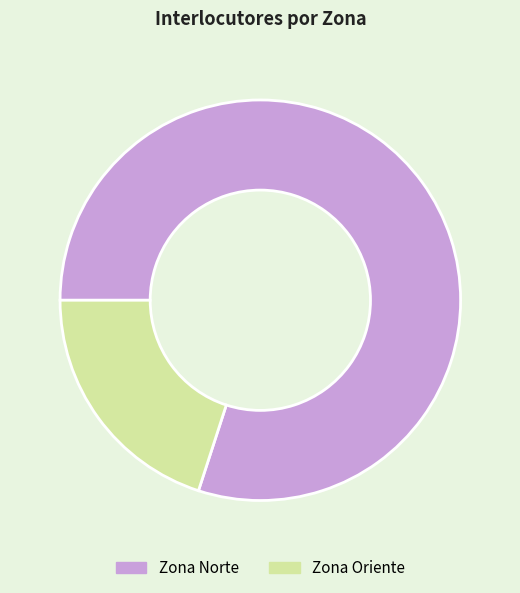

How many segments does this pie chart have?

2